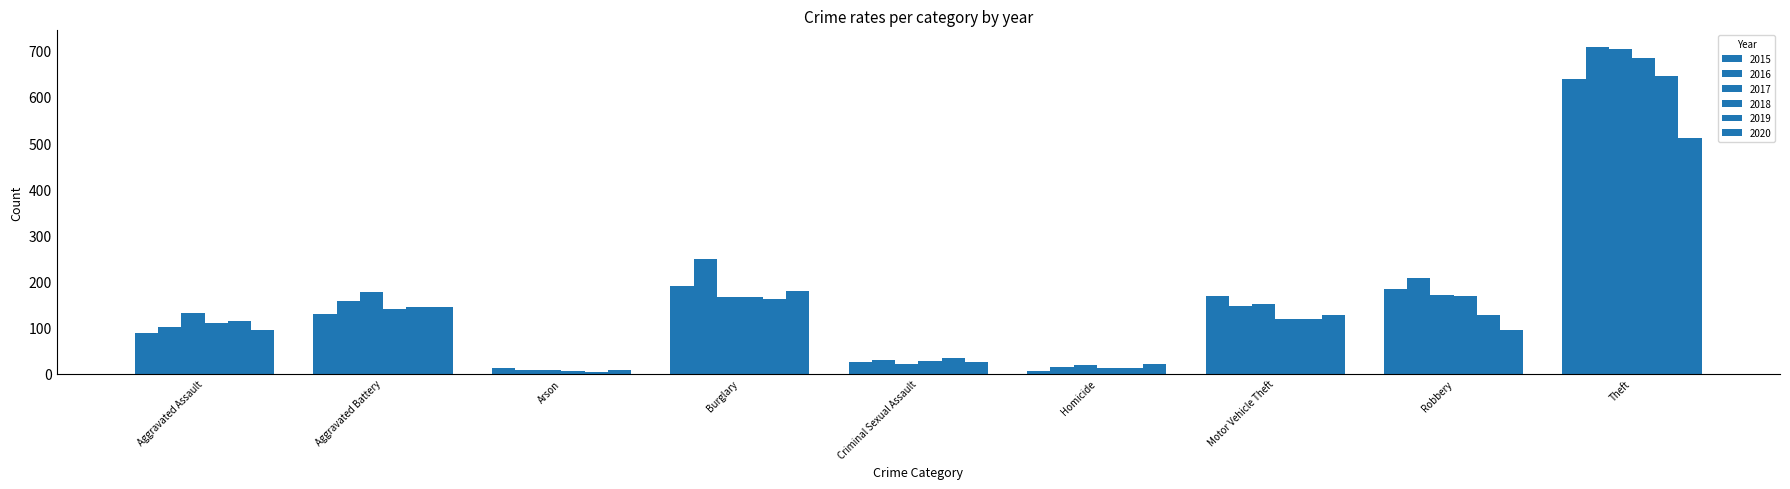

List the series in order of their peak value, highest first.

2016, 2017, 2018, 2019, 2015, 2020